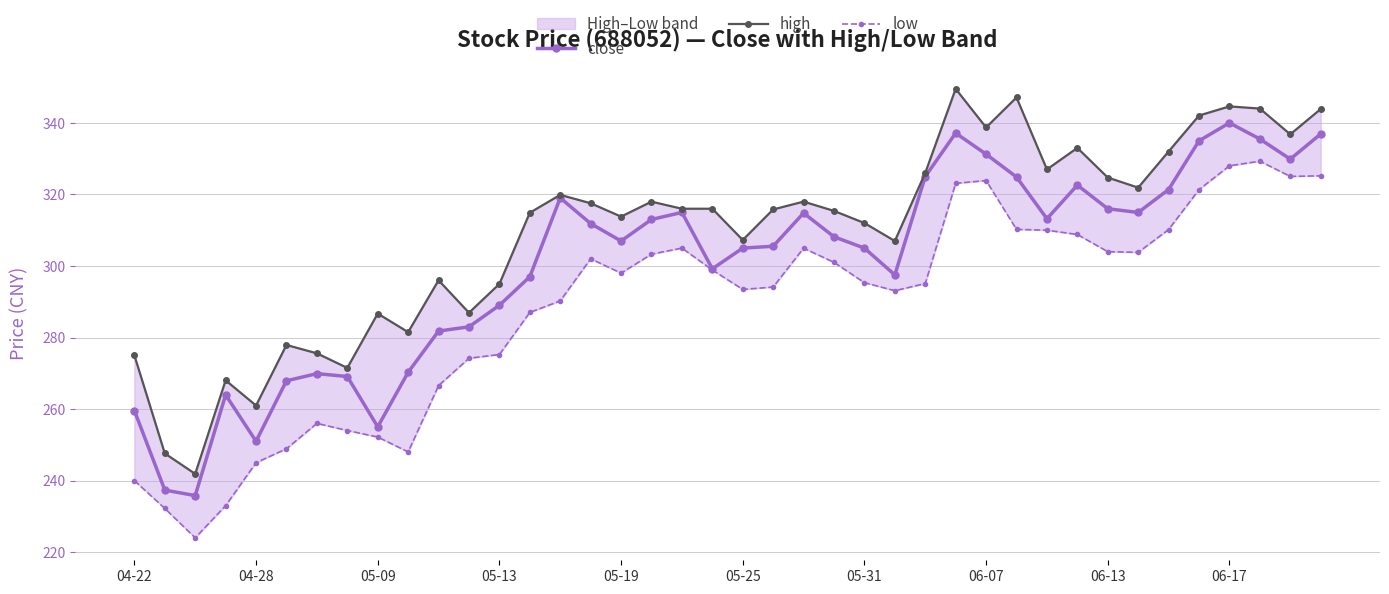

What is the greatest value displayed?

349.5